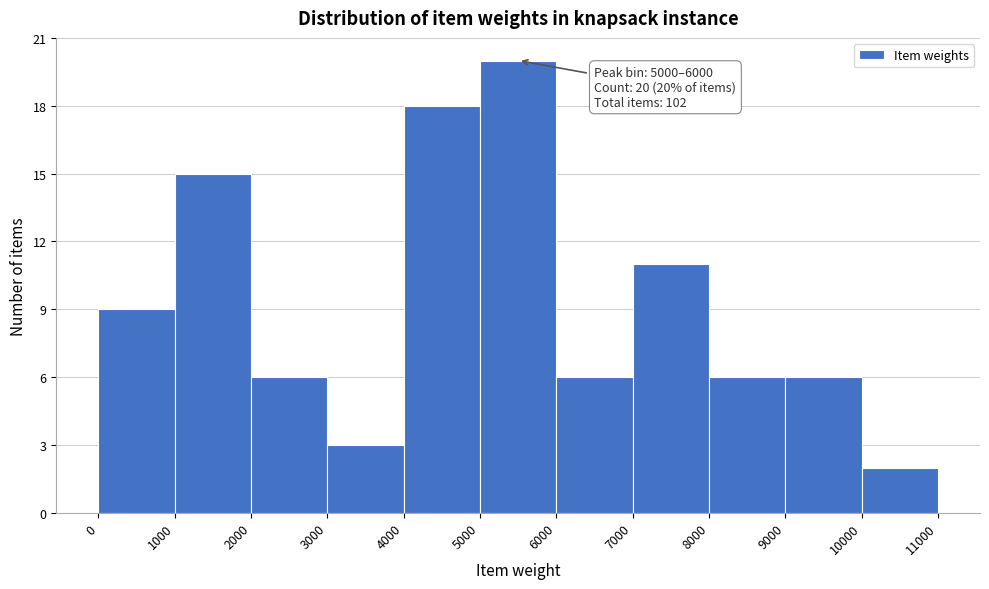

Over which range of the x-axis is the bar tallest?

5000 to 6000